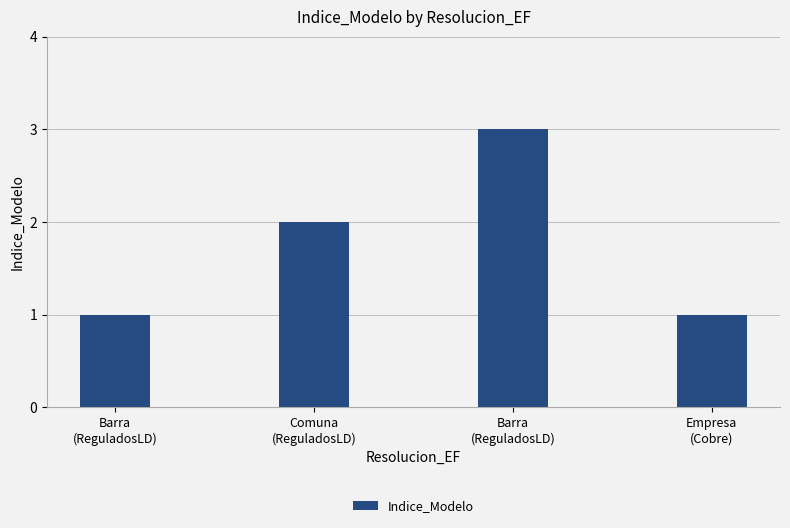

How many categories are shown in the chart?

4